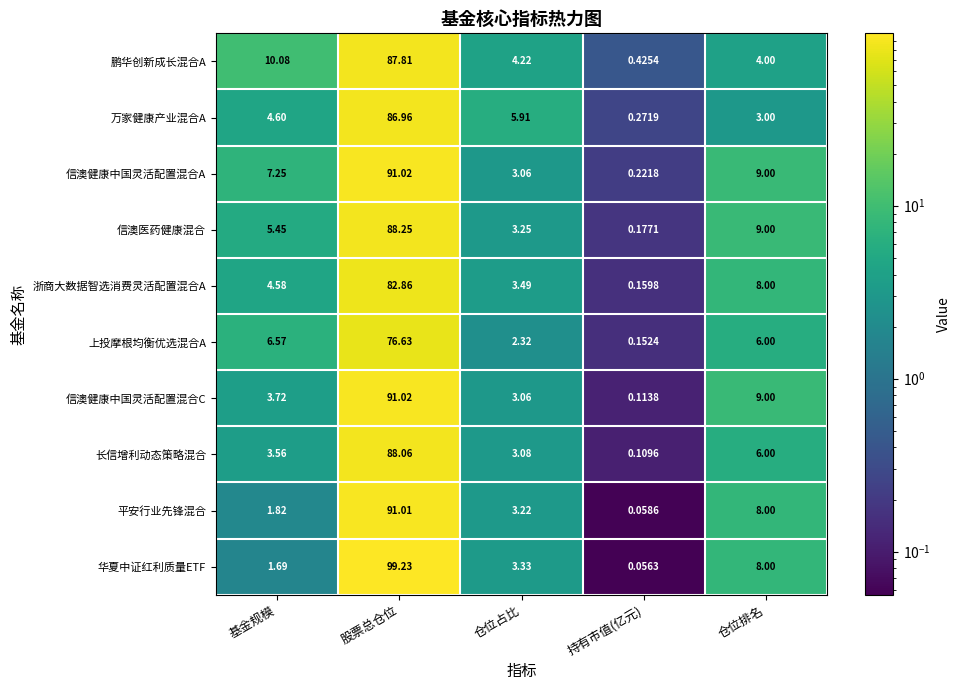

Which series has the widest spread of values?

华夏中证红利质量ETF